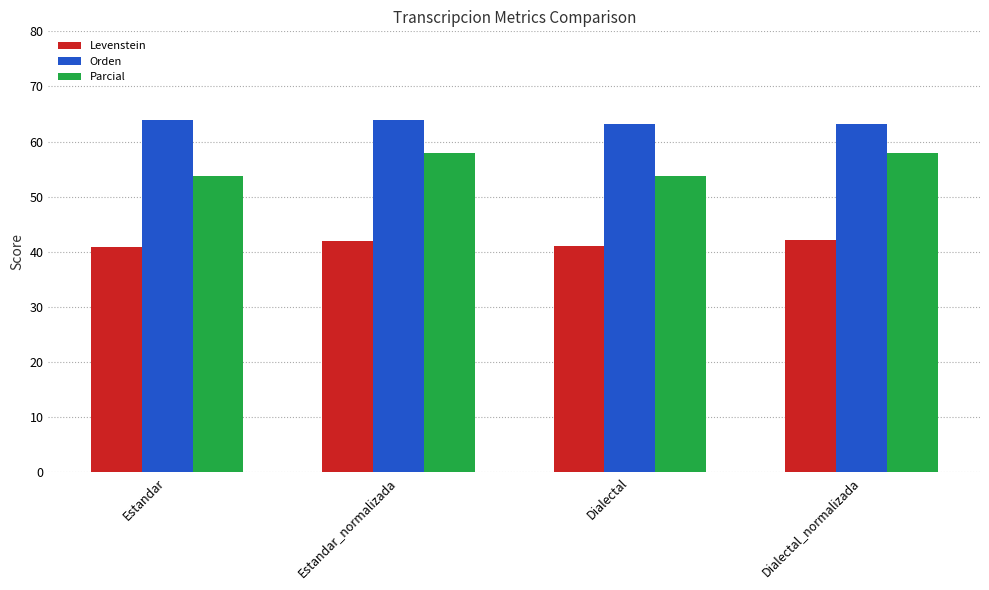

What is the sum of all Levenstein values?

165.9